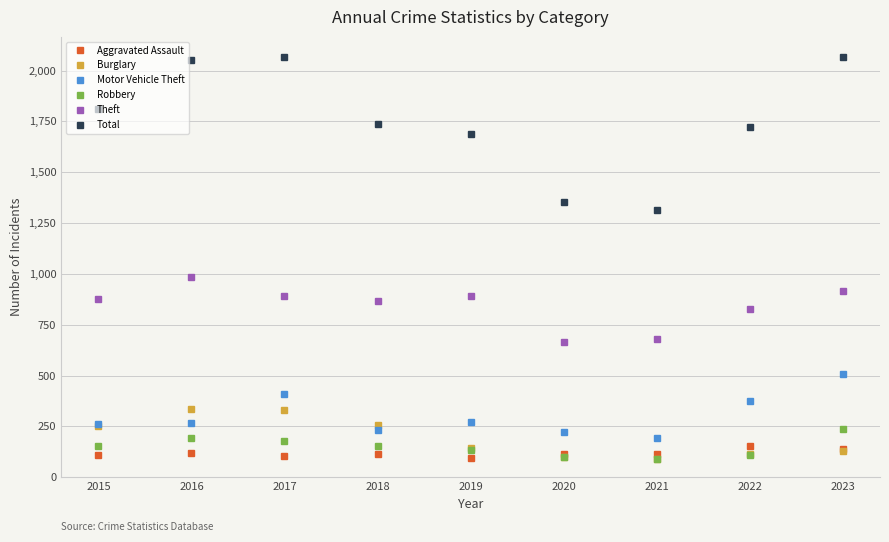

Rank the series by their maximum value, from lowest to highest.

Aggravated Assault, Robbery, Burglary, Motor Vehicle Theft, Theft, Total